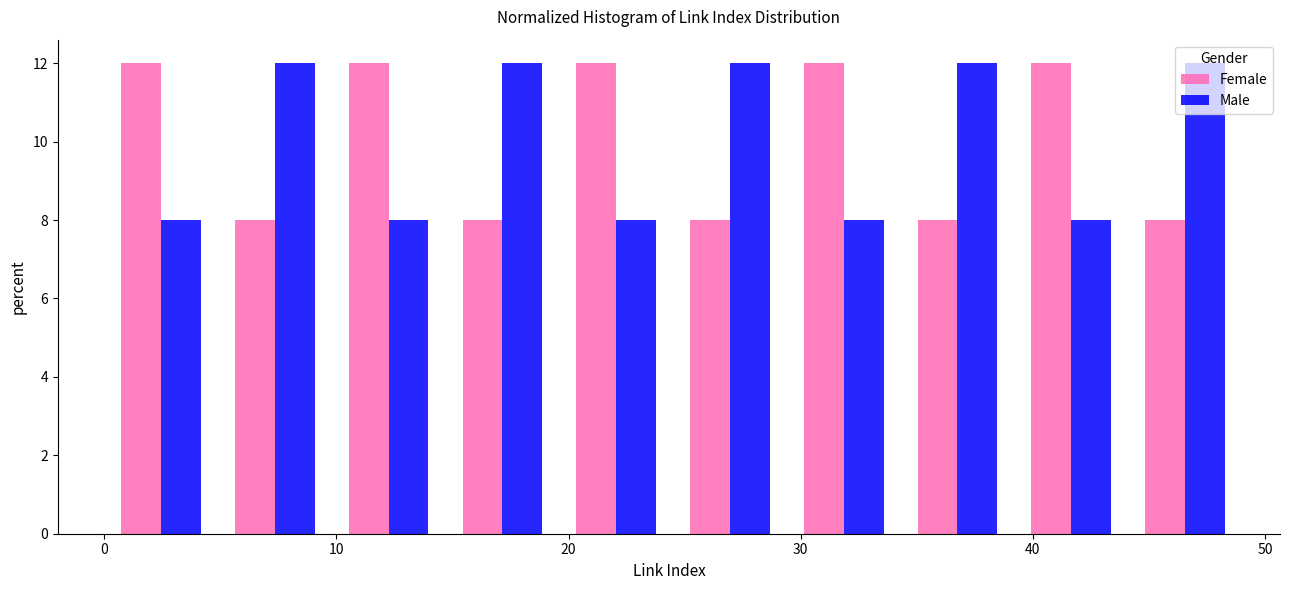

Reading left to right, transcribe this chart: for each range on the x-axis, give the height of each series' bar. Neither the bar edges nor the heights are printed on the chart, so give them approximately, as read against the axes.

0.0 to 4.9: Female=12	Male=8
4.9 to 9.8: Female=8	Male=12
9.8 to 14.7: Female=12	Male=8
14.7 to 19.6: Female=8	Male=12
19.6 to 24.5: Female=12	Male=8
24.5 to 29.4: Female=8	Male=12
29.4 to 34.3: Female=12	Male=8
34.3 to 39.2: Female=8	Male=12
39.2 to 44.1: Female=12	Male=8
44.1 to 49.0: Female=8	Male=12